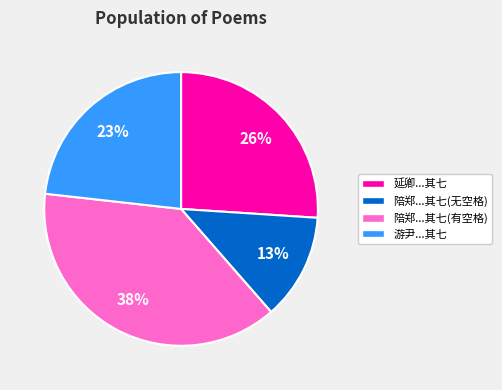

Rank the categories by value from highest to lowest.

陪郑...其七(有空格), 延卿...其七, 游尹...其七, 陪郑...其七(无空格)